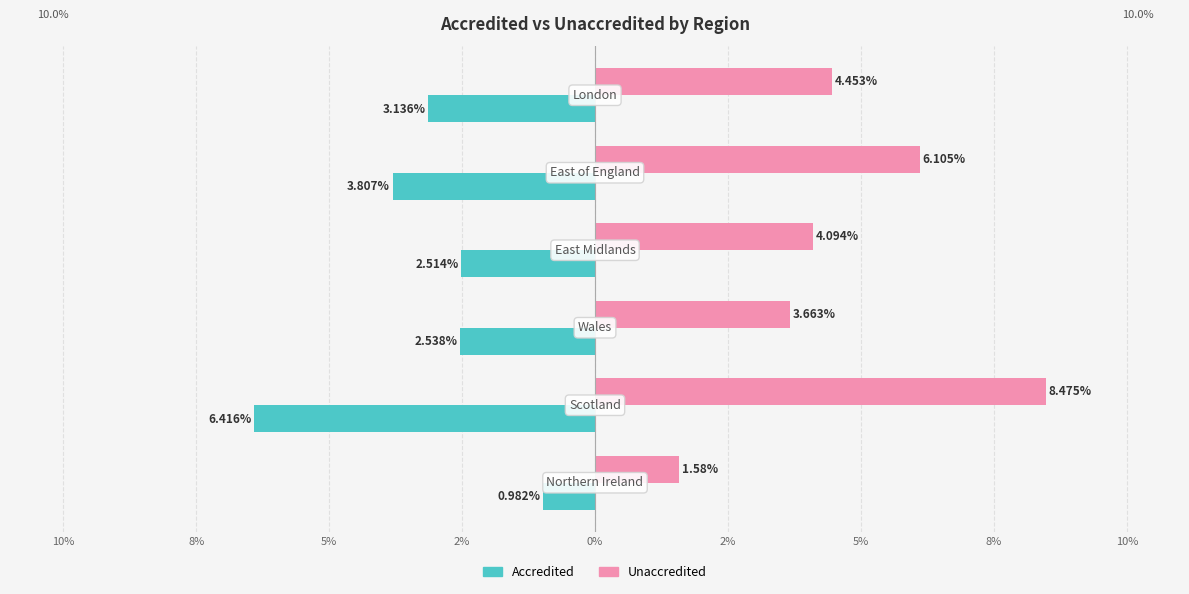

What are all the series names shown in the legend?

Accredited, Unaccredited